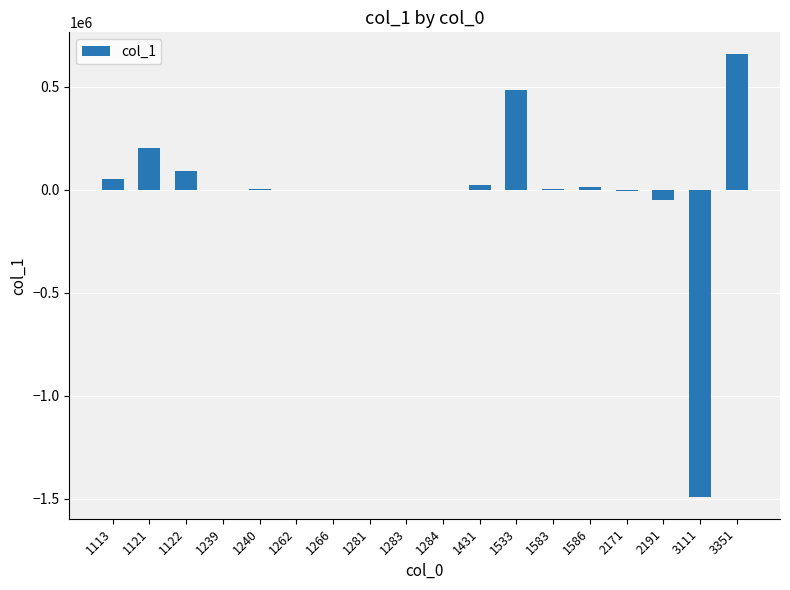

Is it true that the value at 1266 is 824?

True